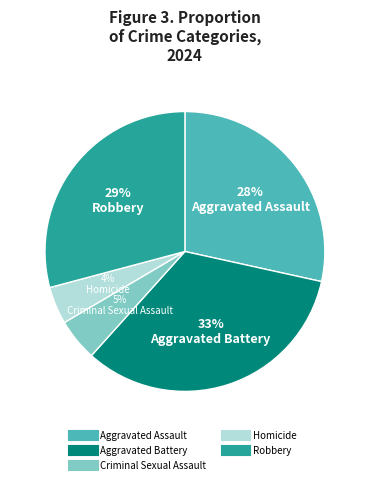

To the nearest percent, what is the difference between the Aggravated Battery and Criminal Sexual Assault slice percentages?

28%